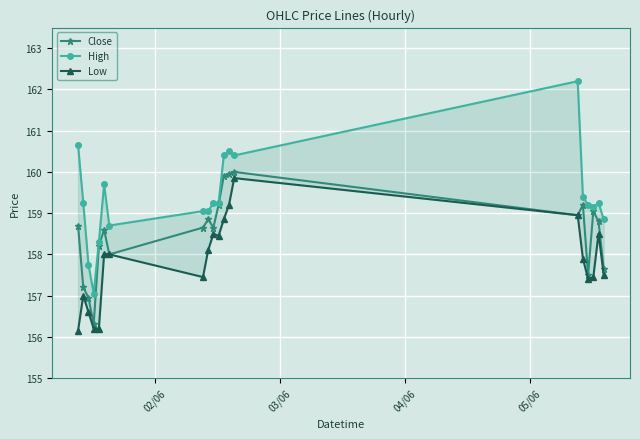

What is the value of the Close point at the 4th from the left?

156.3